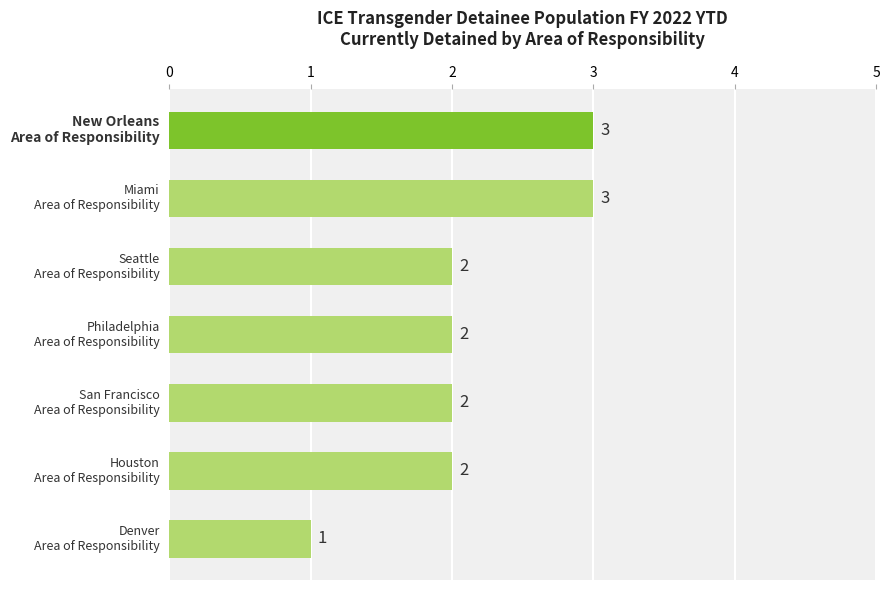

Reading bottom to top, what are all the values shown in this chart?

1	2	2	2	2	3	3